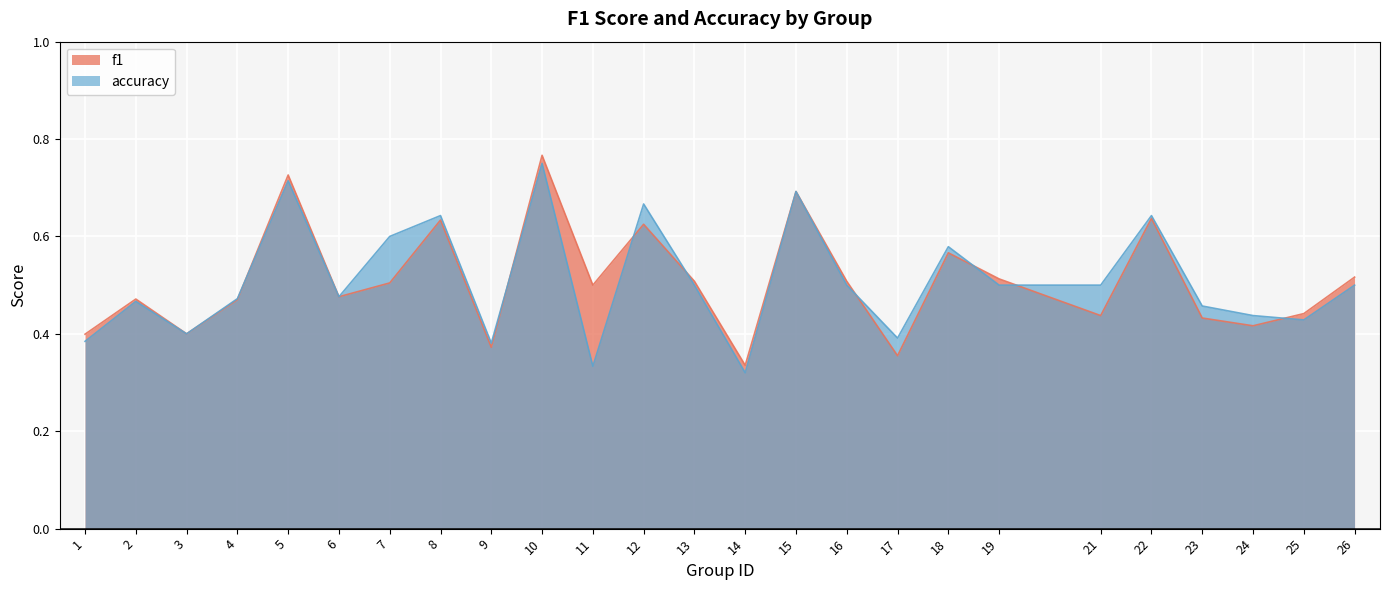

What is the sum of all f1 values?

12.7